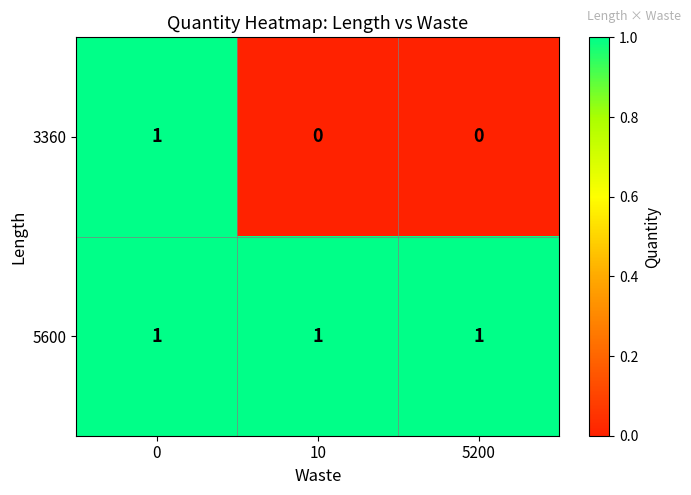

What is the total value across all series at 10?

1